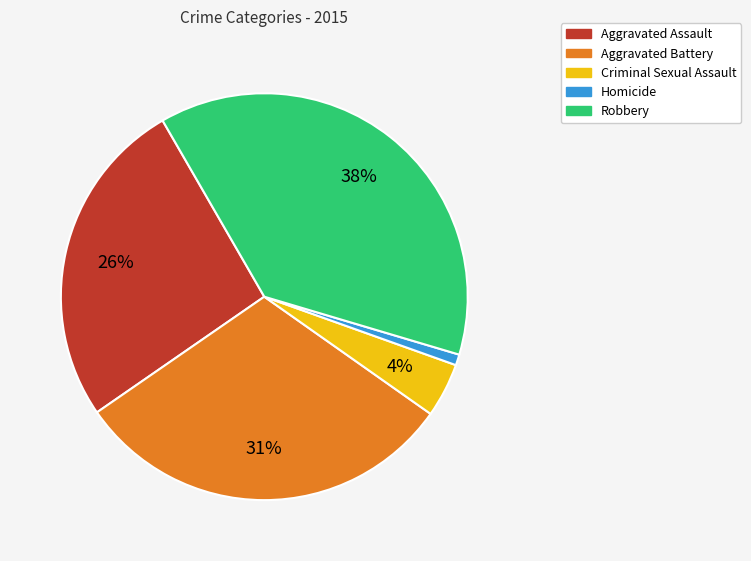

What is the largest slice in the pie chart?

Robbery